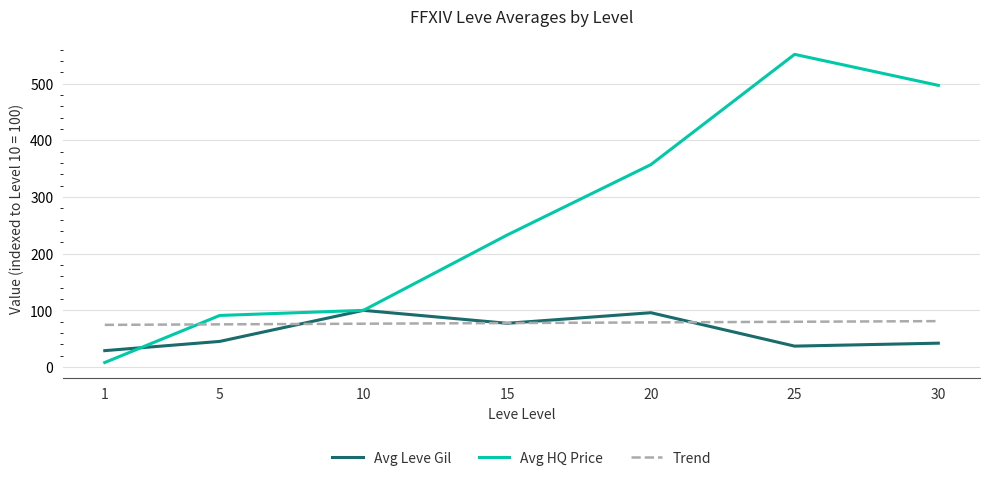

Rank the series by their maximum value, from highest to lowest.

Avg HQ Price, Avg Leve Gil, Trend